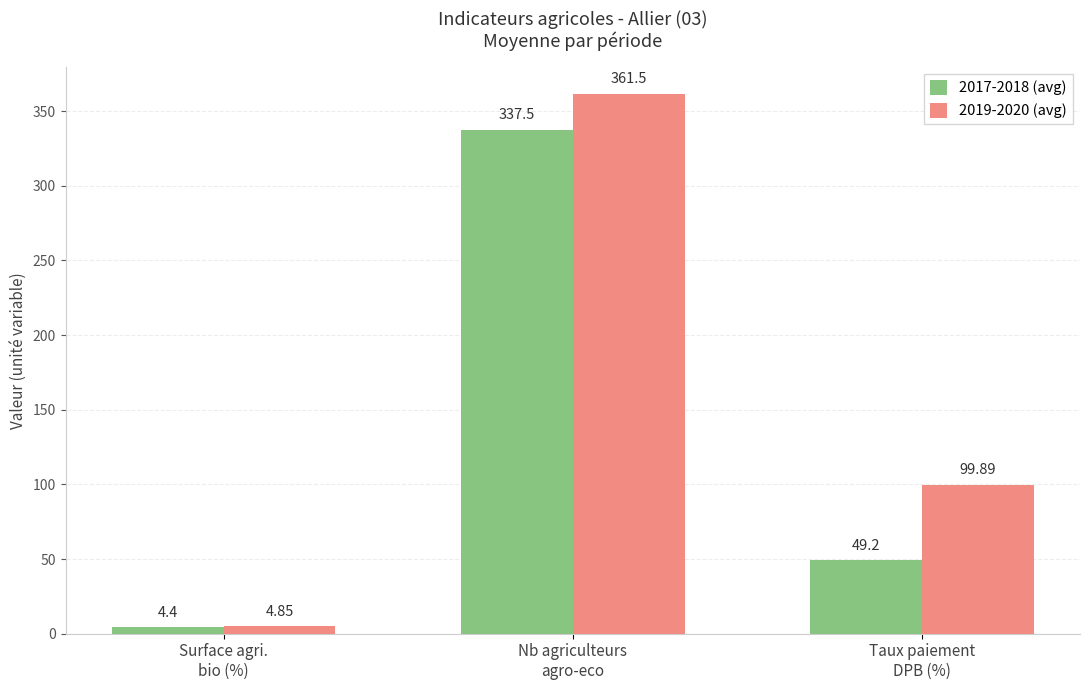

What is the highest value of the 2019-2020 (avg) series?

361.5